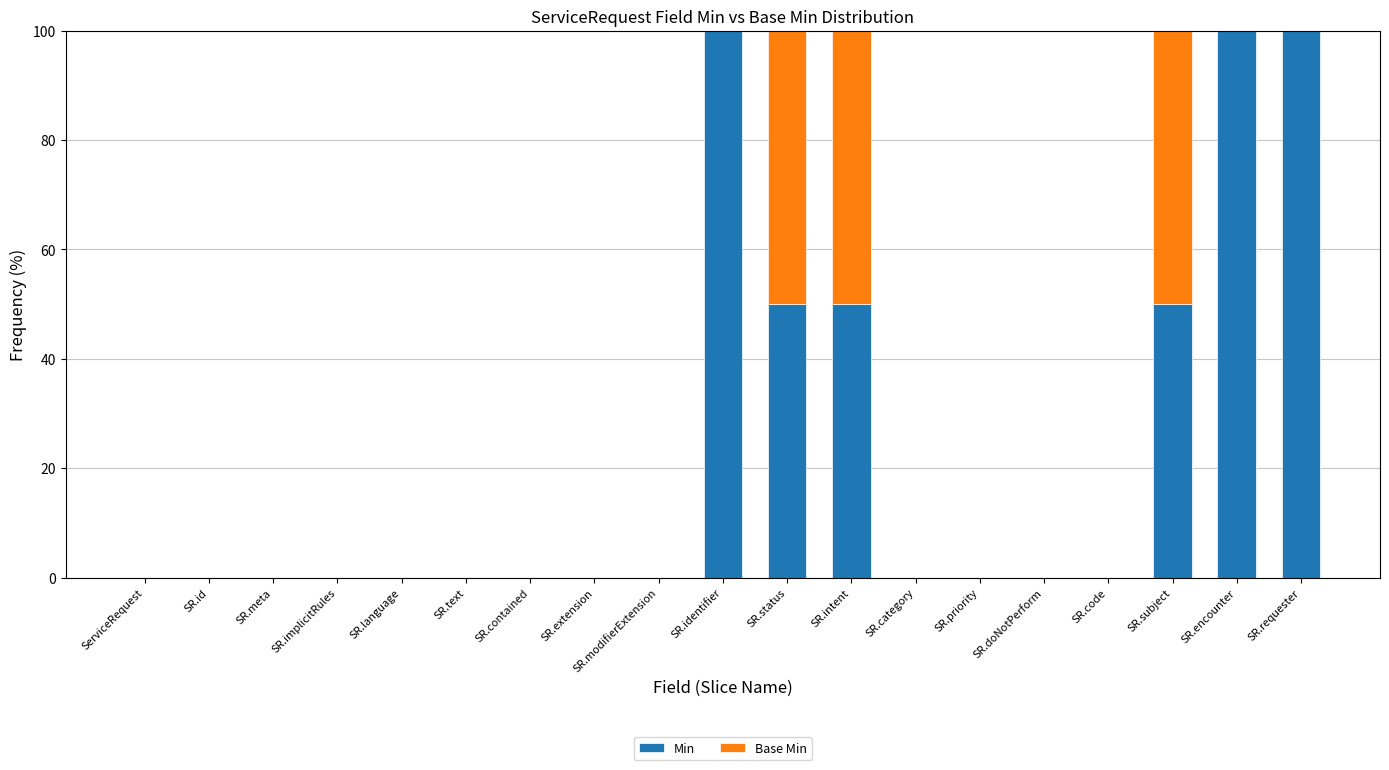

What is the sum of the Min values at SR.subject and ServiceRequest?

50